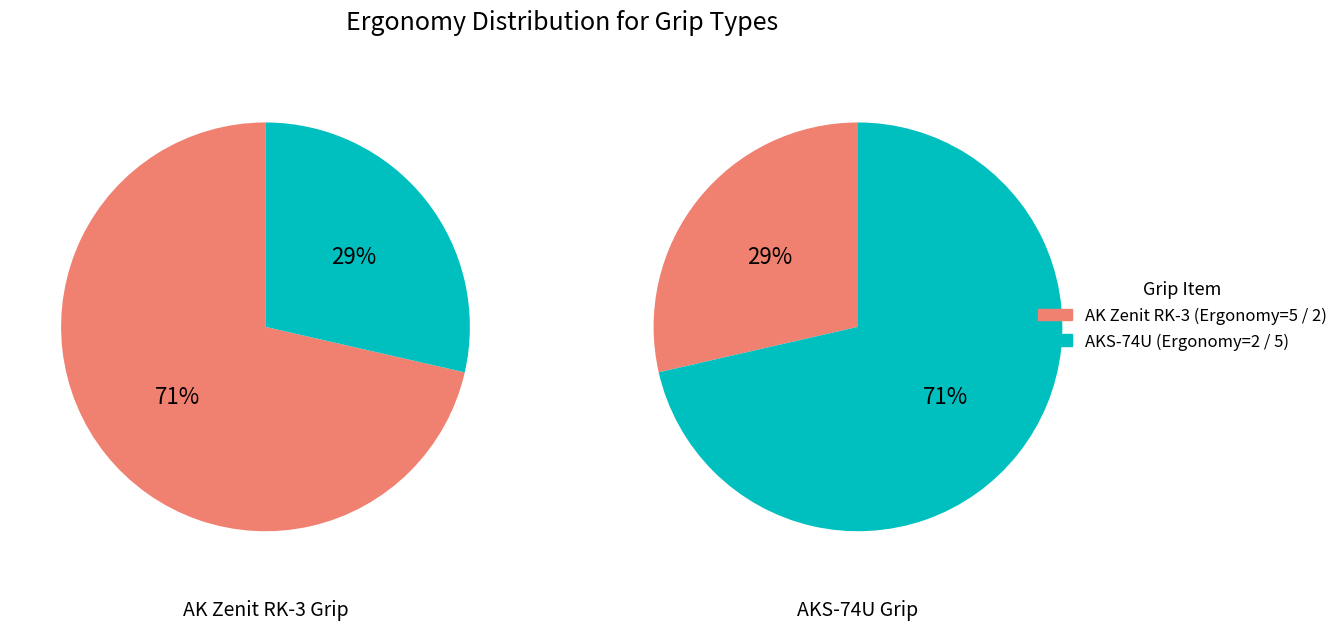

True or false: AK_Zenit_RK-3_pistol_grip accounts for 71% of the total.

True